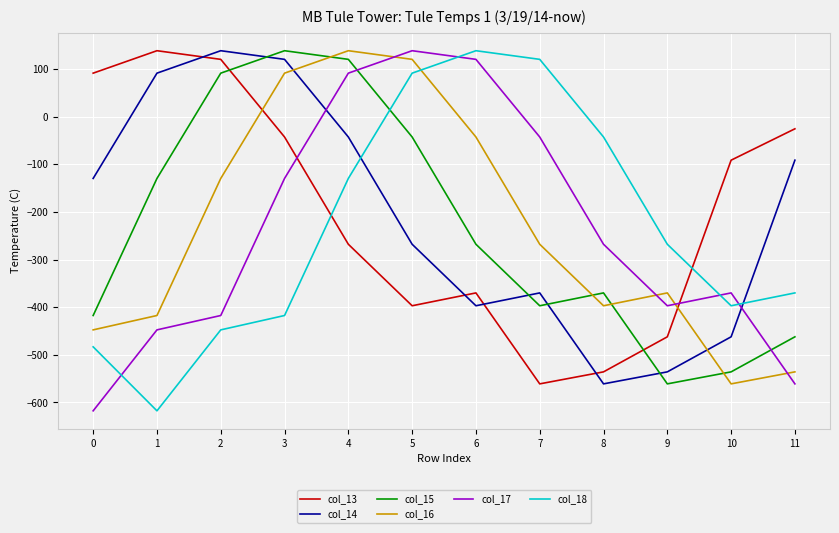

Between 6 and 9, which series saw the biggest shift?

col_17